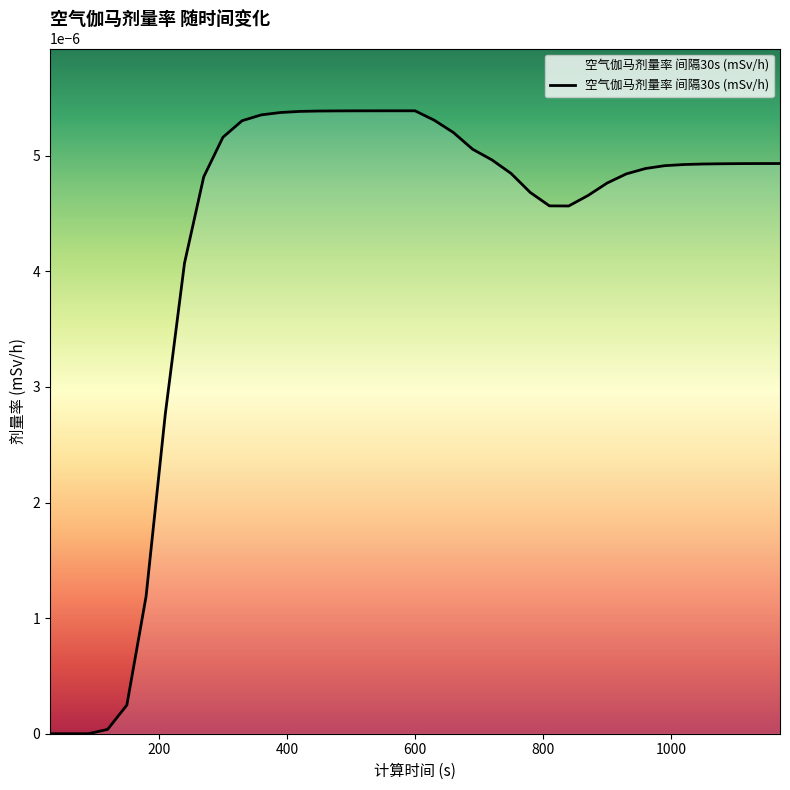

How many lines are shown in the chart?

1